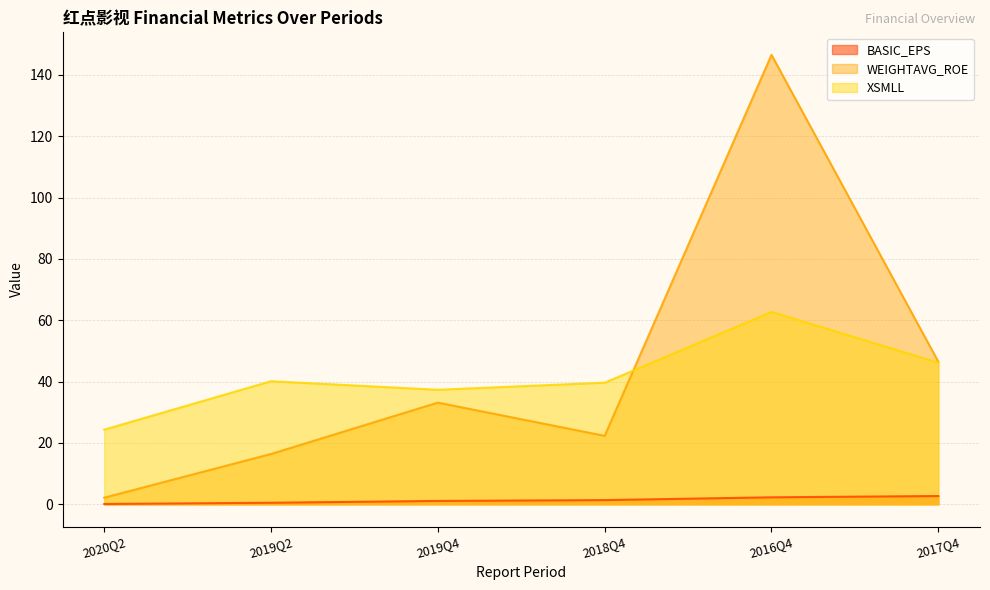

Where does the BASIC_EPS series first go above 1?

2019Q4